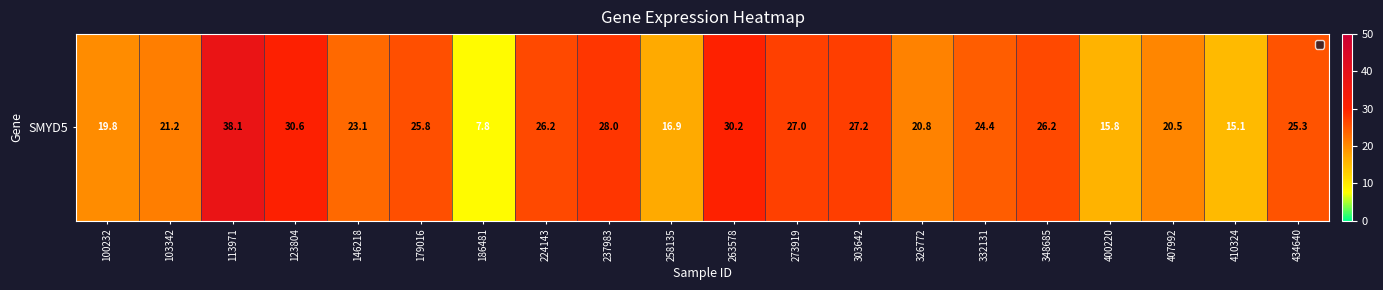

What is the difference between the maximum and minimum values?

30.3